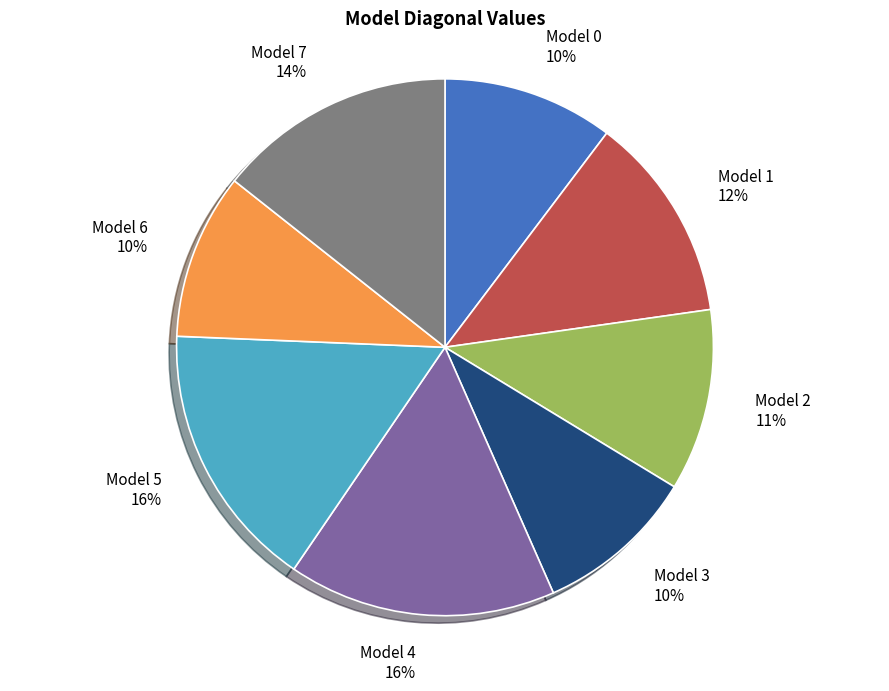

To the nearest percent, what percentage of the pie is Model 1?

12%